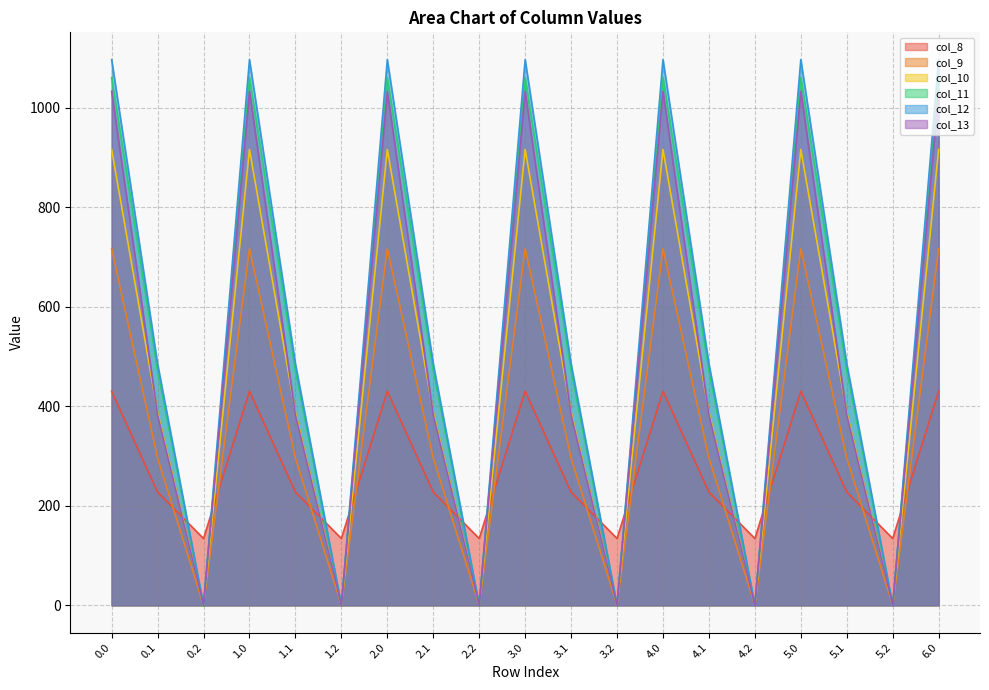

Rank the categories by col_12 value from lowest to highest.

0.2, 1.2, 2.2, 3.2, 4.2, 5.2, 0.1, 1.1, 2.1, 3.1, 4.1, 5.1, 0.0, 1.0, 2.0, 3.0, 4.0, 5.0, 6.0